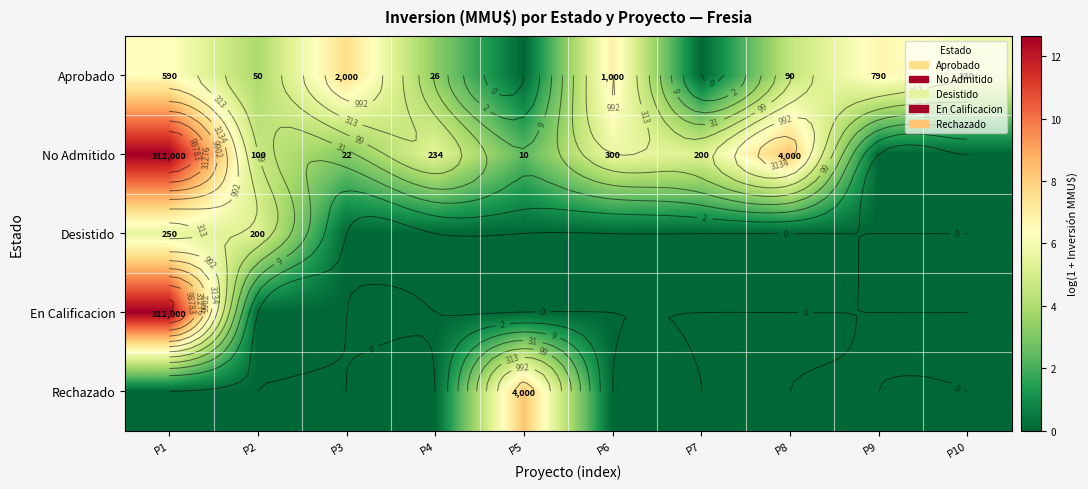

True or false: Rechazado has a value of -2.6 at P3.

False